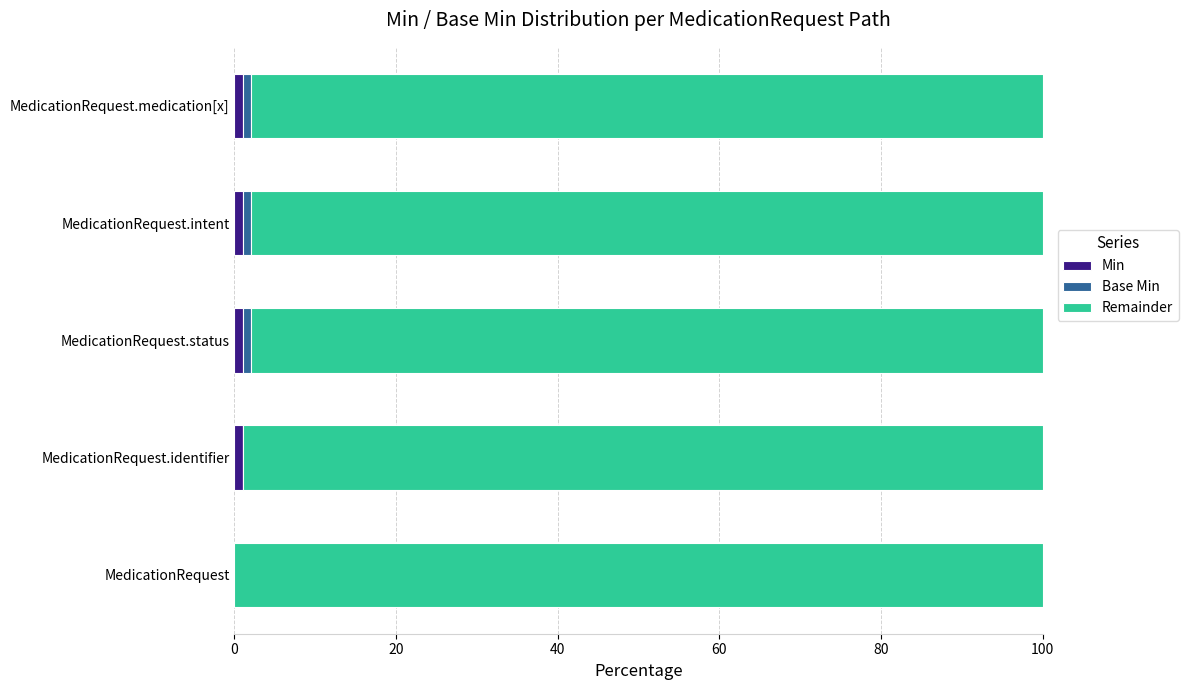

Count the number of categories in the chart.

5